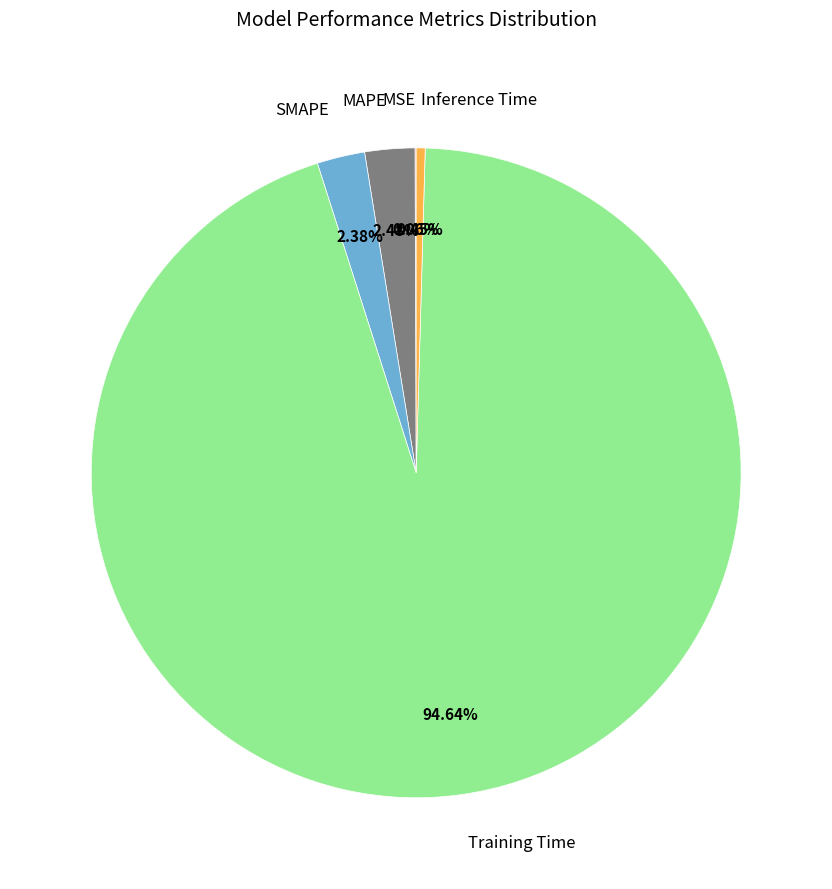

What is the largest slice in the pie chart?

Training Time